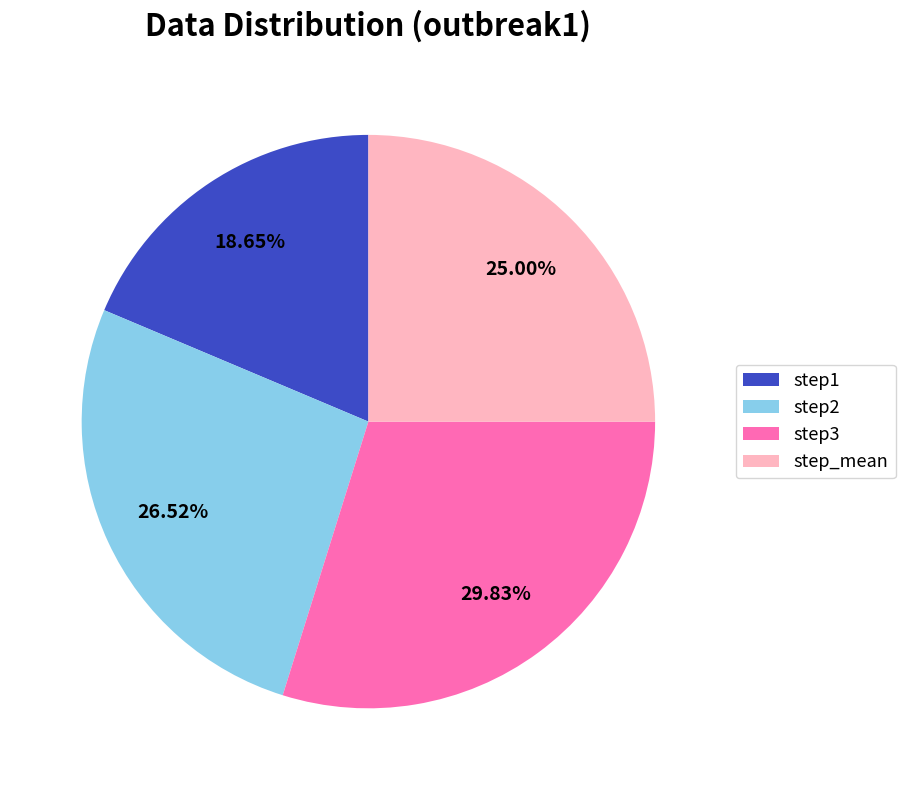

Is it true that step3 is 24% of the pie?

False